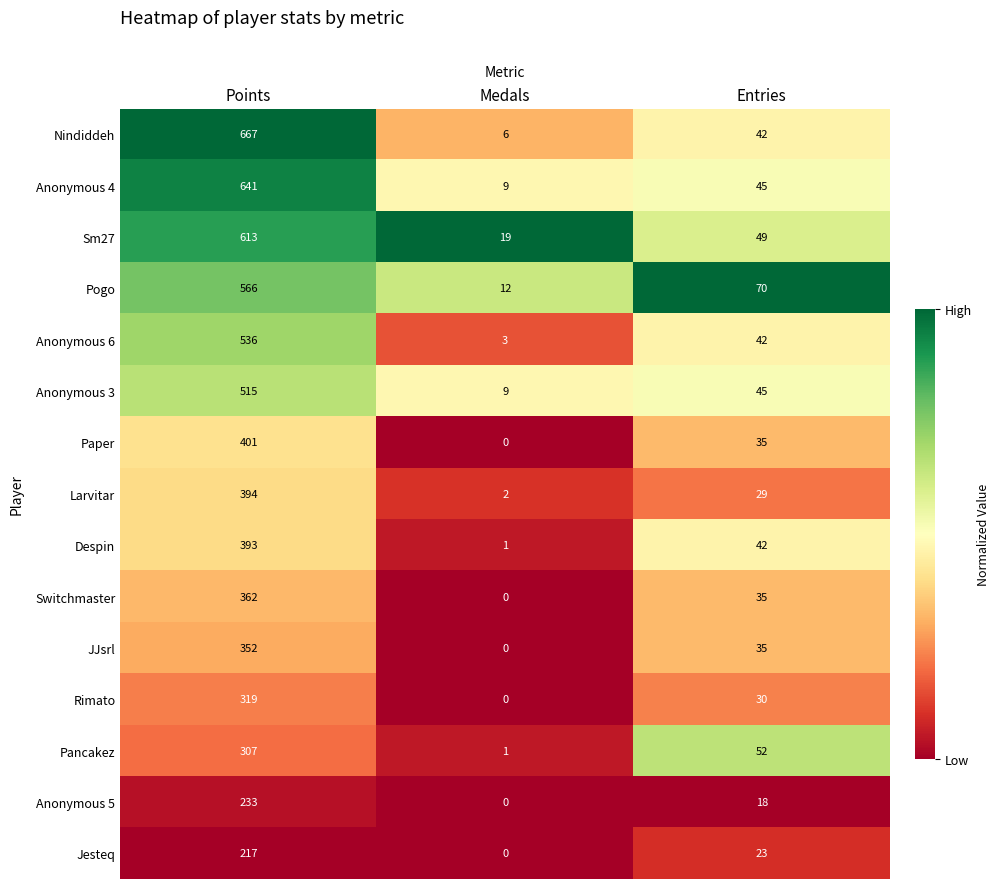

What is the difference between the maximum and second lowest values in the JJsrl series?

317